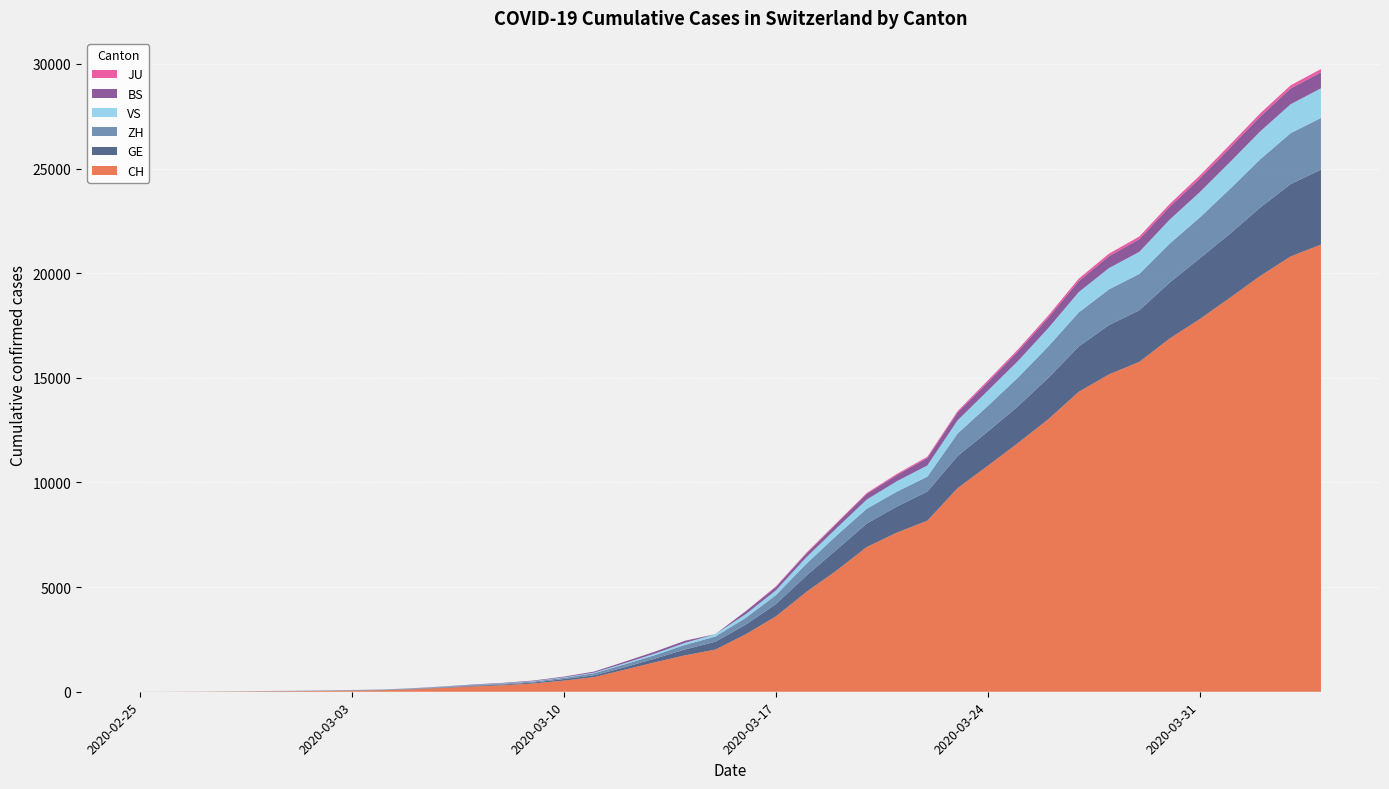

Reading left to right, what are all the values shown in this chart?

CH: 2020-02-25=1	2020-02-26=2	2020-02-27=6	2020-02-28=13	2020-02-29=20	2020-03-01=27	2020-03-02=37	2020-03-03=54	2020-03-04=73	2020-03-05=117	2020-03-06=182	2020-03-07=254	2020-03-08=311	2020-03-09=395	2020-03-10=532	2020-03-11=701	2020-03-12=1053	2020-03-13=1405	2020-03-14=1740	2020-03-15=2015	2020-03-16=2743	2020-03-17=3602	2020-03-18=4764	2020-03-19=5790	2020-03-20=6916	2020-03-21=7606	2020-03-22=8173	2020-03-23=9728	2020-03-24=10799	2020-03-25=11891	2020-03-26=13027	2020-03-27=14331	2020-03-28=15163	2020-03-29=15760	2020-03-30=16873	2020-03-31=17807	2020-04-01=18830	2020-04-02=19872	2020-04-03=20800	2020-04-04=21366
GE: 2020-02-25=0	2020-02-26=1	2020-02-27=1	2020-02-28=4	2020-02-29=6	2020-03-01=8	2020-03-02=8	2020-03-03=11	2020-03-04=11	2020-03-05=15	2020-03-06=19	2020-03-07=30	2020-03-08=38	2020-03-09=47	2020-03-10=73	2020-03-11=84	2020-03-12=114	2020-03-13=178	2020-03-14=281	2020-03-15=374	2020-03-16=460	2020-03-17=587	2020-03-18=775	2020-03-19=994	2020-03-20=1119	2020-03-21=1248	2020-03-22=1391	2020-03-23=1536	2020-03-24=1636	2020-03-25=1757	2020-03-26=1979	2020-03-27=2164	2020-03-28=2360	2020-03-29=2466	2020-03-30=2673	2020-03-31=2902	2020-04-01=3059	2020-04-02=3270	2020-04-03=3456	2020-04-04=3584
ZH: 2020-02-25=1	2020-02-26=2	2020-02-27=2	2020-02-28=2	2020-02-29=6	2020-03-01=7	2020-03-02=11	2020-03-03=14	2020-03-04=16	2020-03-05=24	2020-03-06=30	2020-03-07=35	2020-03-08=41	2020-03-09=50	2020-03-10=63	2020-03-11=102	2020-03-12=141	2020-03-13=164	2020-03-14=219	2020-03-15=251	2020-03-16=327	2020-03-17=430	2020-03-18=569	2020-03-19=680	2020-03-20=712	2020-03-21=712	2020-03-22=712	2020-03-23=1076	2020-03-24=1224	2020-03-25=1371	2020-03-26=1503	2020-03-27=1630	2020-03-28=1704	2020-03-29=1736	2020-03-30=1862	2020-03-31=1953	2020-04-01=2142	2020-04-02=2306	2020-04-03=2434	2020-04-04=2467
BS: 2020-02-25=0	2020-02-26=0	2020-02-27=1	2020-02-28=1	2020-02-29=1	2020-03-01=1	2020-03-02=1	2020-03-03=3	2020-03-04=3	2020-03-05=8	2020-03-06=15	2020-03-07=21	2020-03-08=24	2020-03-09=28	2020-03-10=33	2020-03-11=49	2020-03-12=73	2020-03-13=92	2020-03-14=100	2020-03-15=0	2020-03-16=143	2020-03-17=164	2020-03-18=181	2020-03-19=220	2020-03-20=270	2020-03-21=297	2020-03-22=356	2020-03-23=374	2020-03-24=410	2020-03-25=462	2020-03-26=501	2020-03-27=530	2020-03-28=569	2020-03-29=605	2020-03-30=617	2020-03-31=653	2020-04-01=687	2020-04-02=714	2020-04-03=754	2020-04-04=767
JU: 2020-02-25=0	2020-02-26=0	2020-02-27=0	2020-02-28=0	2020-02-29=0	2020-03-01=0	2020-03-02=0	2020-03-03=0	2020-03-04=0	2020-03-05=0	2020-03-06=0	2020-03-07=0	2020-03-08=0	2020-03-09=0	2020-03-10=0	2020-03-11=0	2020-03-12=0	2020-03-13=0	2020-03-14=0	2020-03-15=0	2020-03-16=0	2020-03-17=29	2020-03-18=32	2020-03-19=36	2020-03-20=44	2020-03-21=54	2020-03-22=61	2020-03-23=69	2020-03-24=82	2020-03-25=92	2020-03-26=100	2020-03-27=114	2020-03-28=119	2020-03-29=127	2020-03-30=128	2020-03-31=140	2020-04-01=145	2020-04-02=149	2020-04-03=149	2020-04-04=154
VS: 2020-02-25=0	2020-02-26=0	2020-02-27=0	2020-02-28=1	2020-02-29=1	2020-03-01=2	2020-03-02=3	2020-03-03=3	2020-03-04=4	2020-03-05=5	2020-03-06=6	2020-03-07=7	2020-03-08=12	2020-03-09=17	2020-03-10=22	2020-03-11=30	2020-03-12=53	2020-03-13=76	2020-03-14=98	2020-03-15=115	2020-03-16=172	2020-03-17=225	2020-03-18=312	2020-03-19=349	2020-03-20=436	2020-03-21=498	2020-03-22=535	2020-03-23=628	2020-03-24=728	2020-03-25=793	2020-03-26=874	2020-03-27=968	2020-03-28=1017	2020-03-29=1055	2020-03-30=1144	2020-03-31=1211	2020-04-01=1281	2020-04-02=1333	2020-04-03=1382	2020-04-04=1415